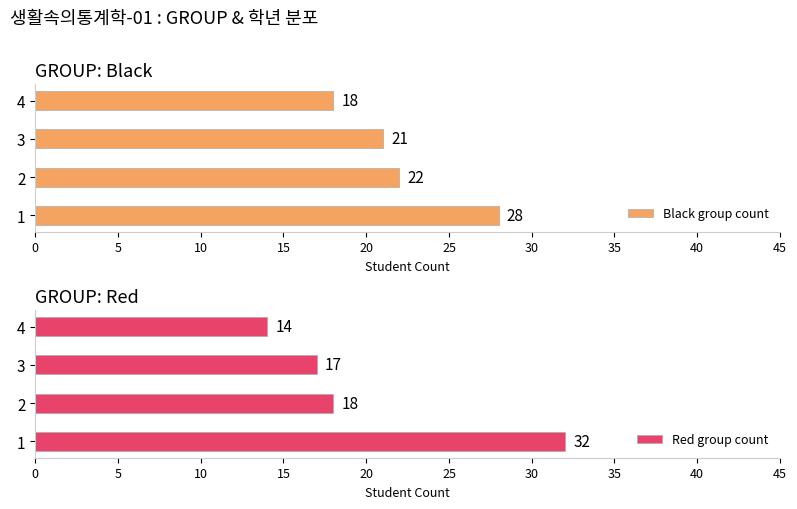

Are the bars horizontal?

Yes